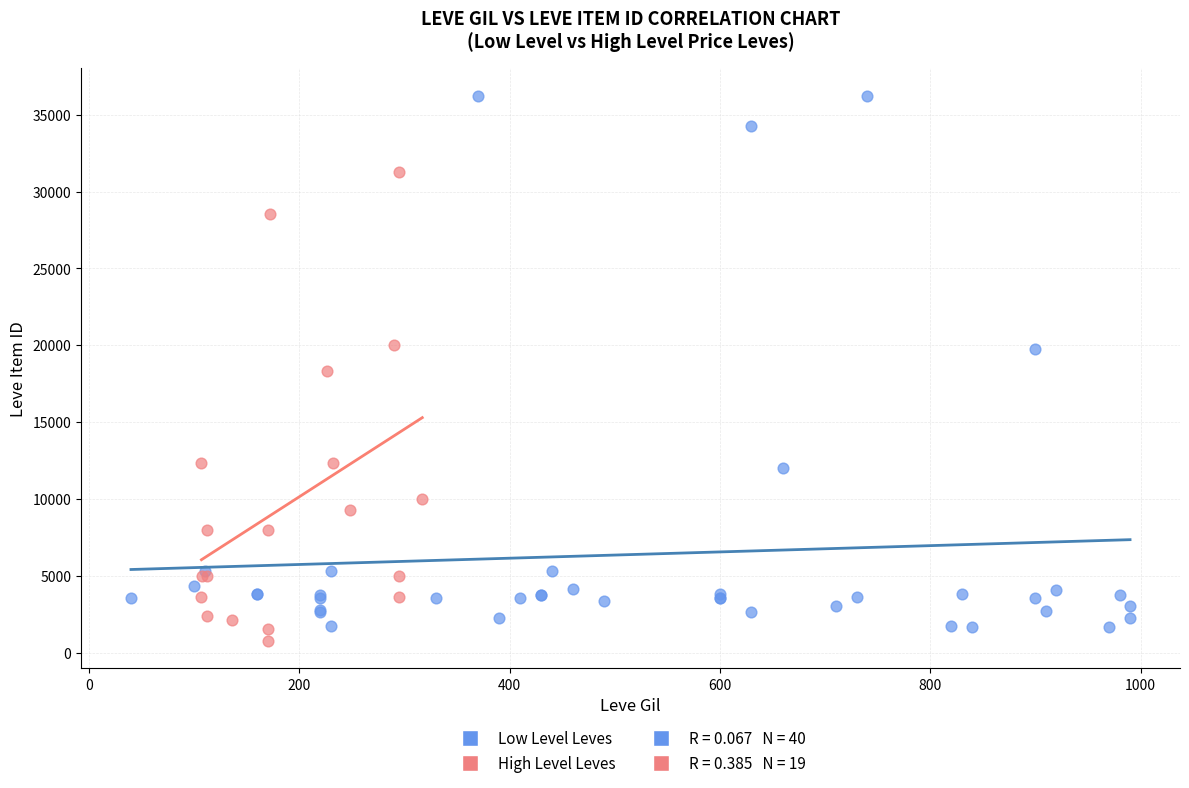

Which series has the largest Y range (max minus min)?

Low Level Leves